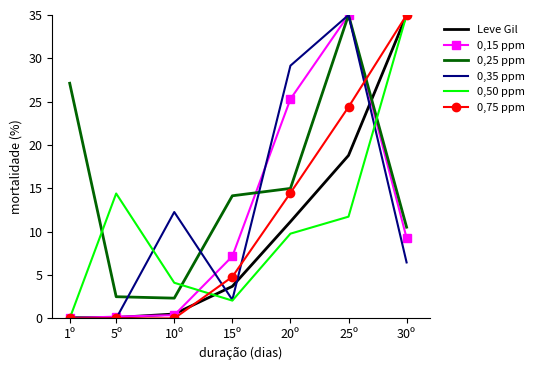

What is the highest value of the 0,15 ppm series?

35.0